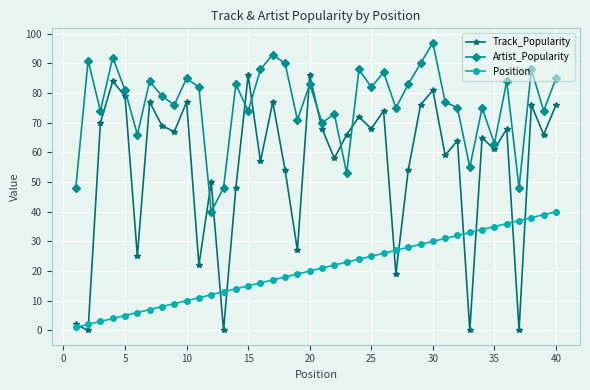

What is the sum of all Artist_Popularity values?

3050